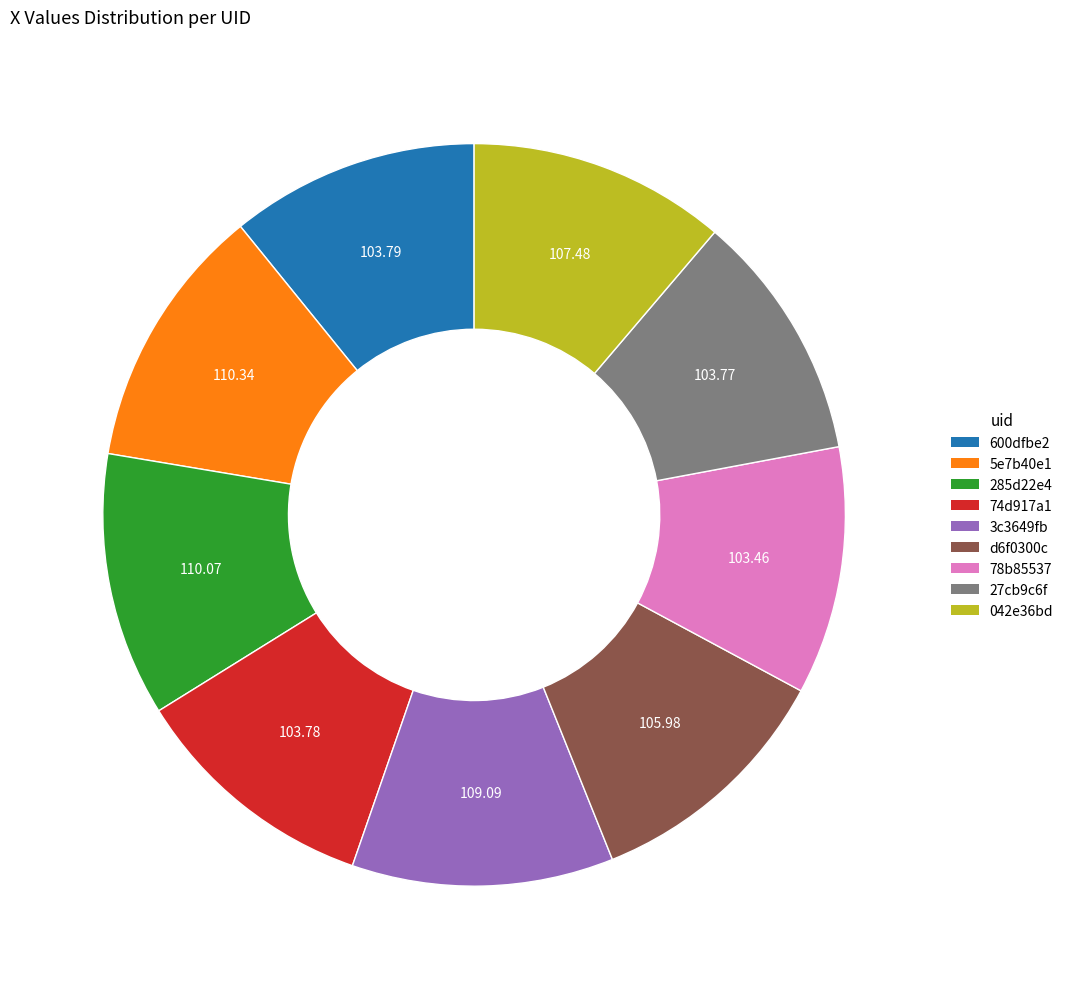

Is the sum of 78b85537 and 600dfbe2 greater than half?

No